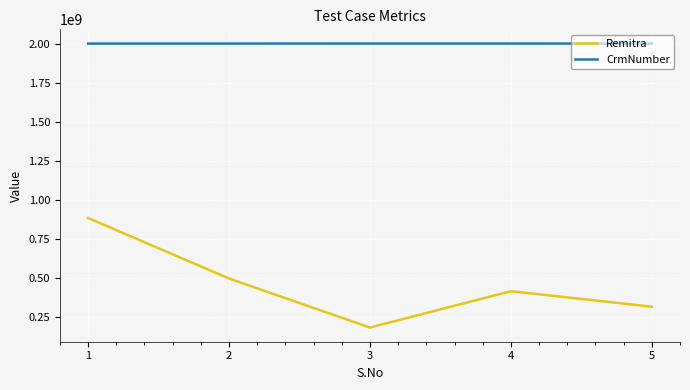

True or false: CrmNumber and Remitra intersect in this chart.

False